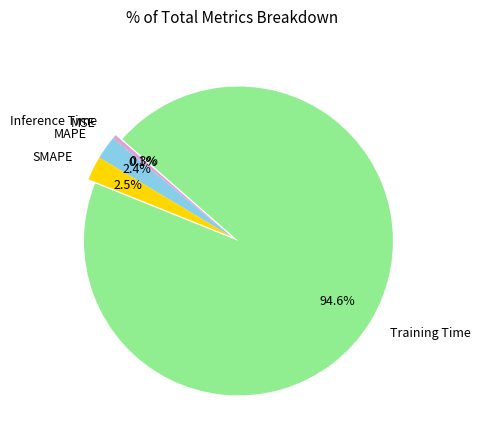

Does any single category account for the majority?

Yes